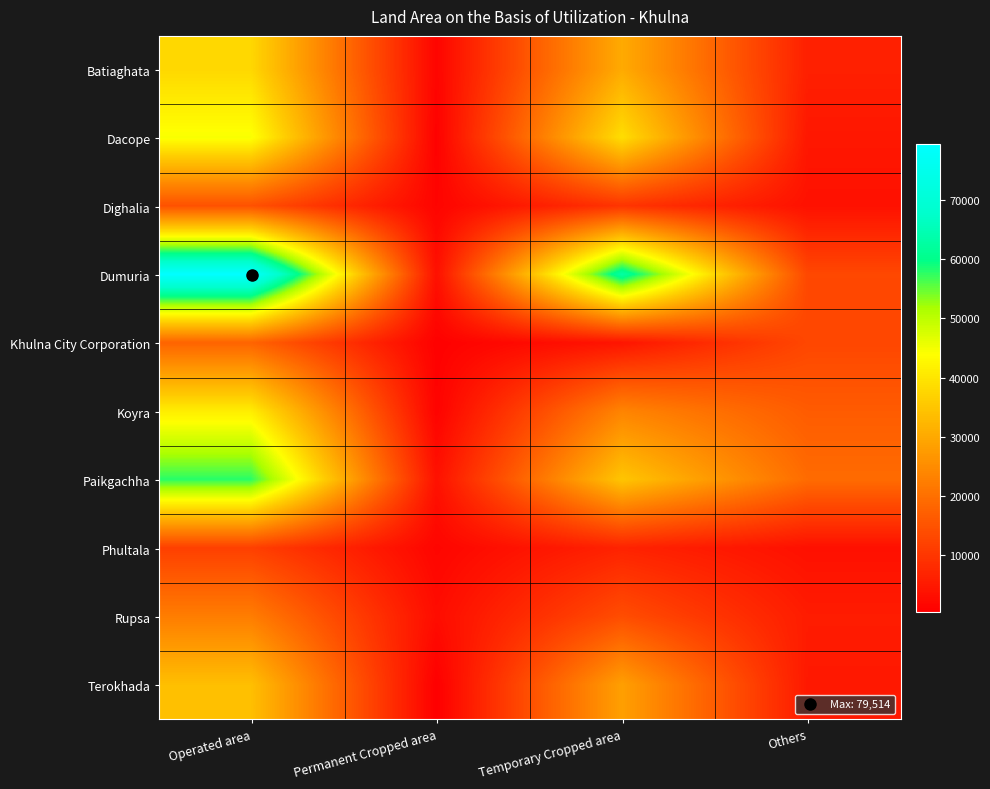

Which series has the widest spread of values?

Dumuria